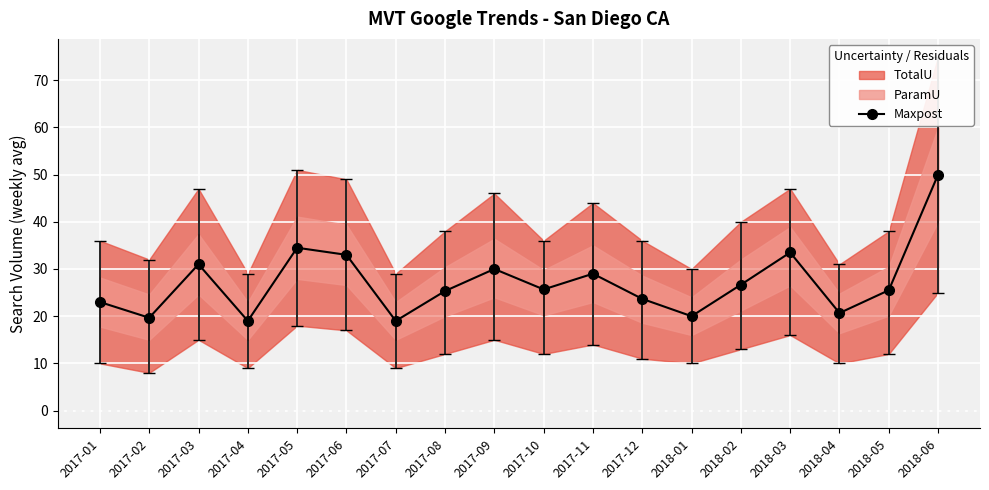

Is it true that the value at 2017-11 is 29.0?

True